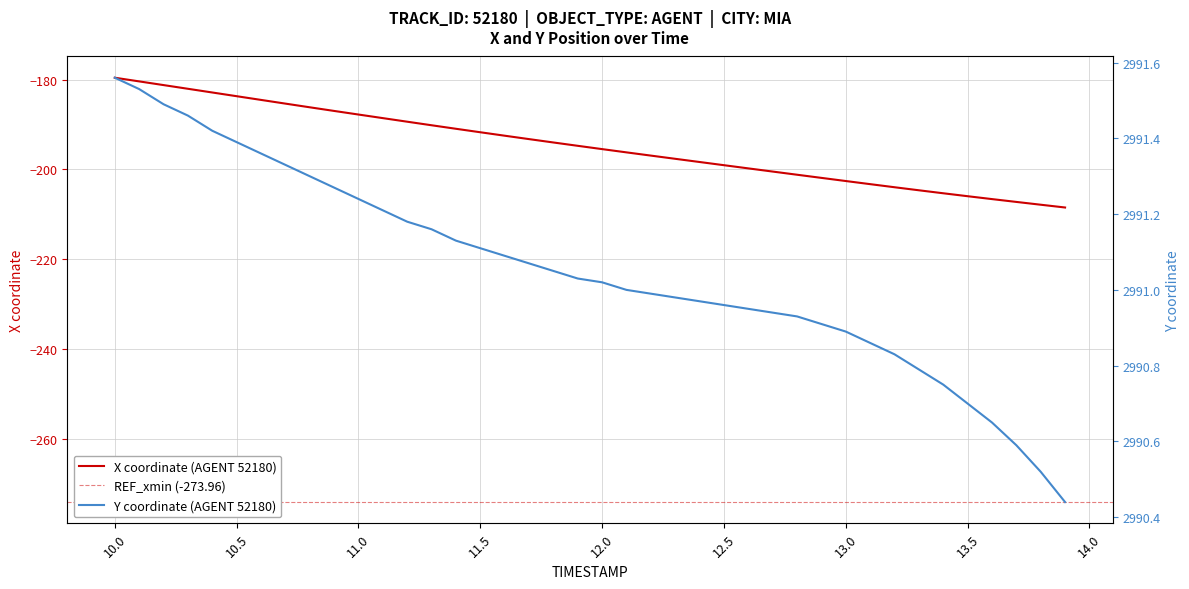

What is the highest value of the X coordinate (AGENT 52180) series?

-179.6